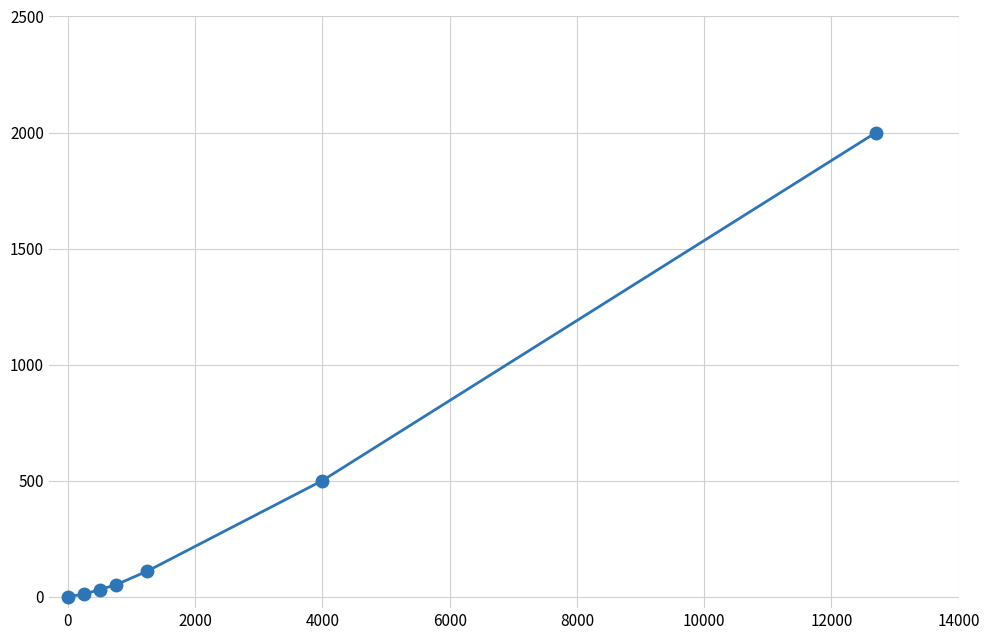

How many categories are shown in the chart?

7